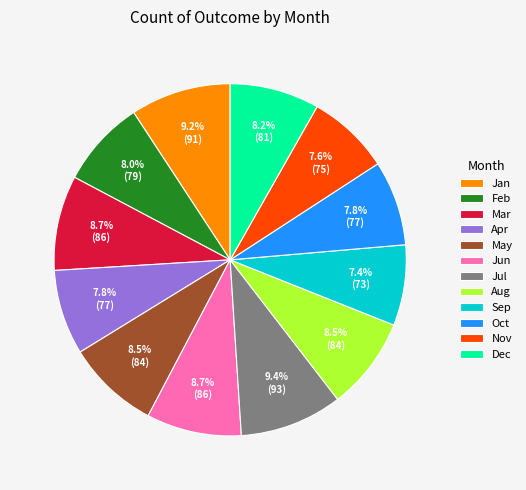

Is there any slice that represents more than half of the pie?

No